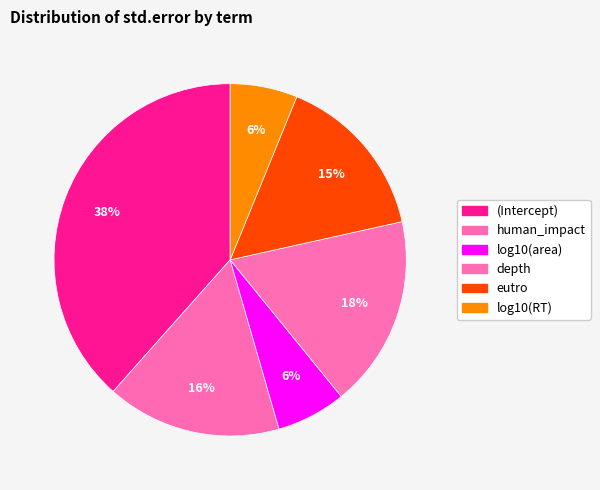

To the nearest percent, what is the average slice percentage?

17%